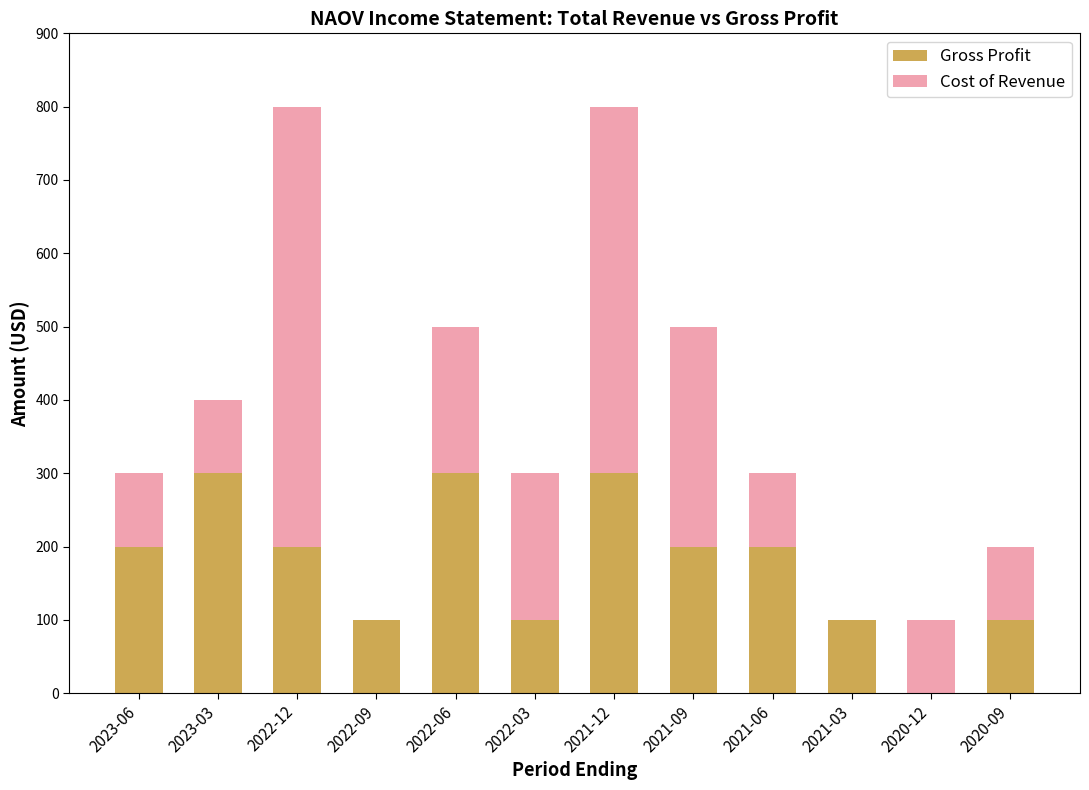

What is the total value across all series at 2021-12?

800